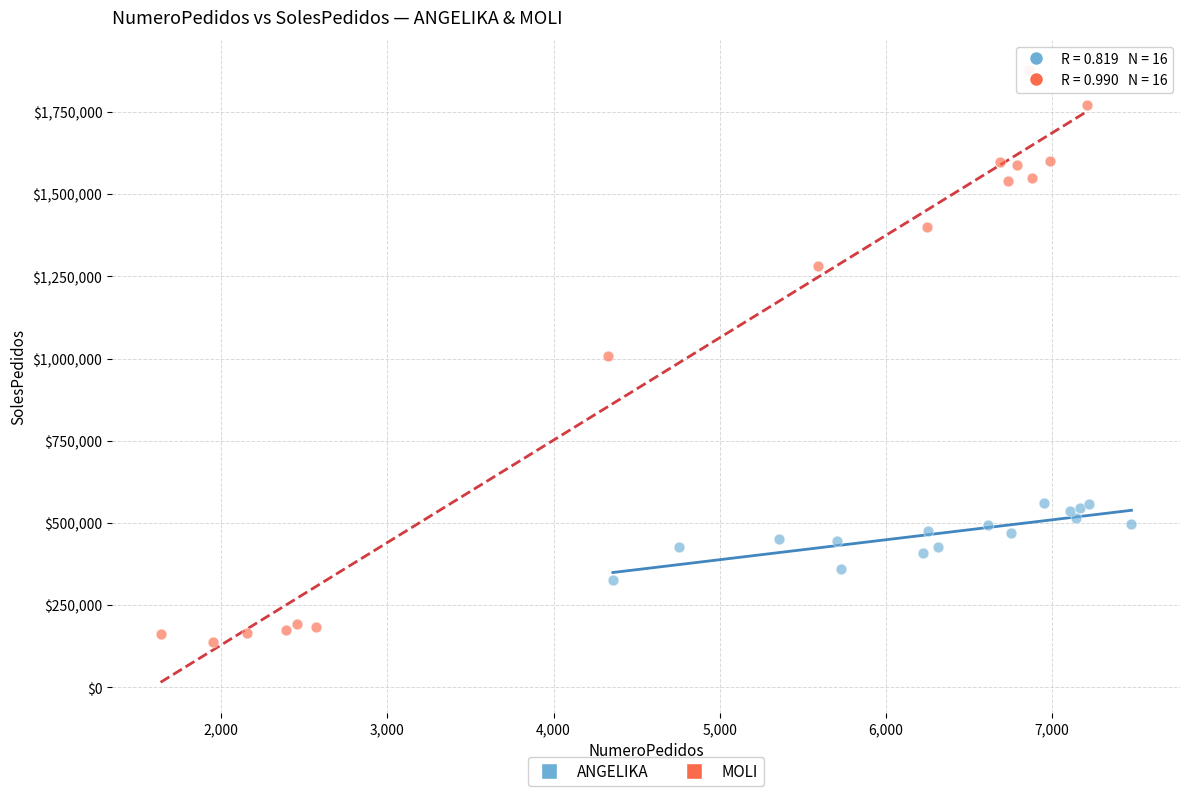

Which series contains the highest Y value?

MOLI